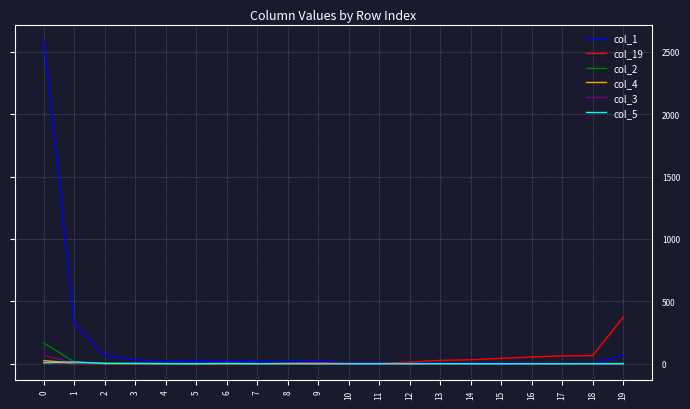

What is the maximum value shown in the chart?

2588